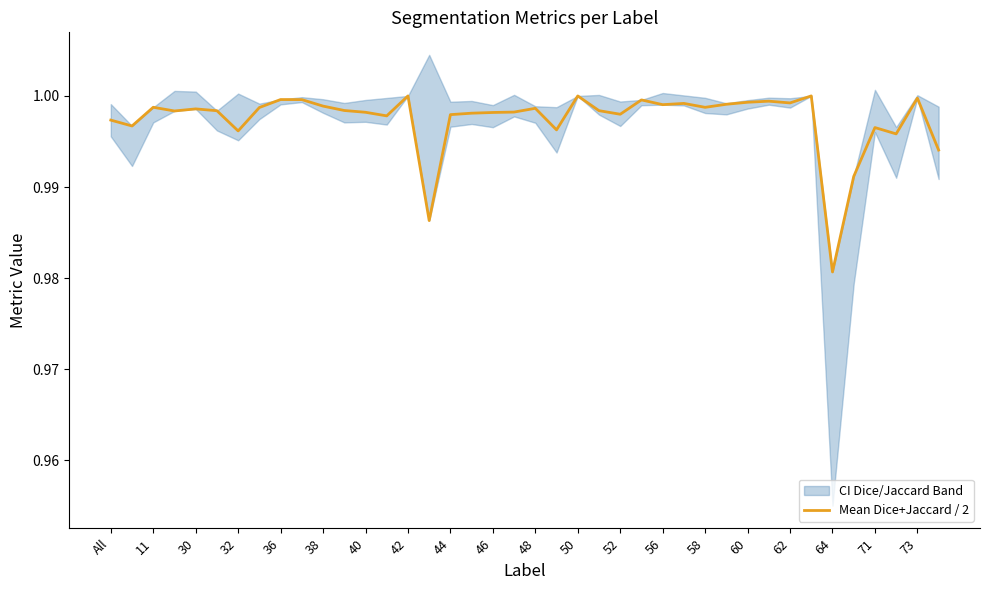

The value of Mean Dice+Jaccard / 2 at 36 is 1.5. True or false?

False